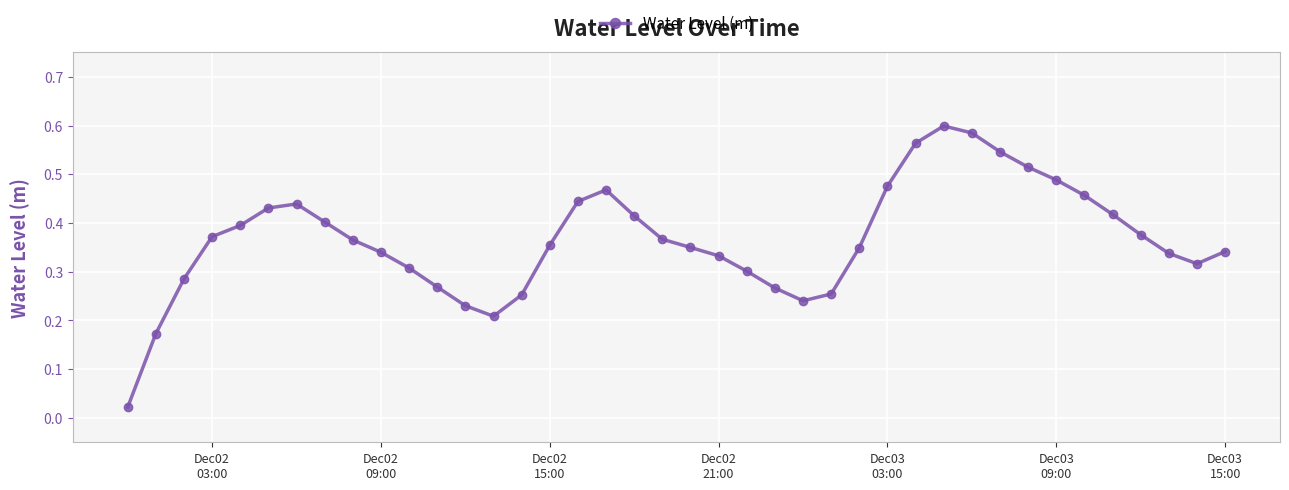

What is the sum of all values?

14.7